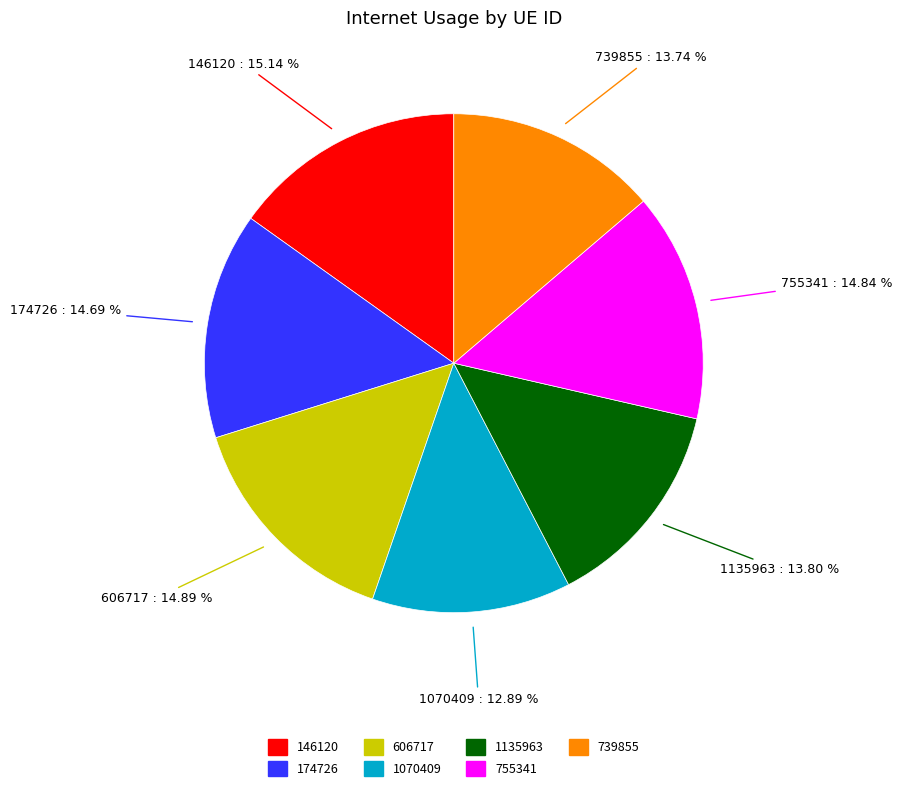

To the nearest percent, what is the difference between the 1070409 and 739855 slice percentages?

1%